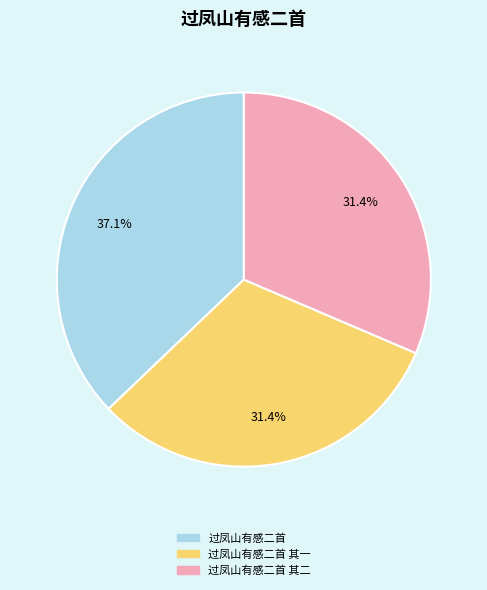

Is there any slice that represents more than half of the pie?

No